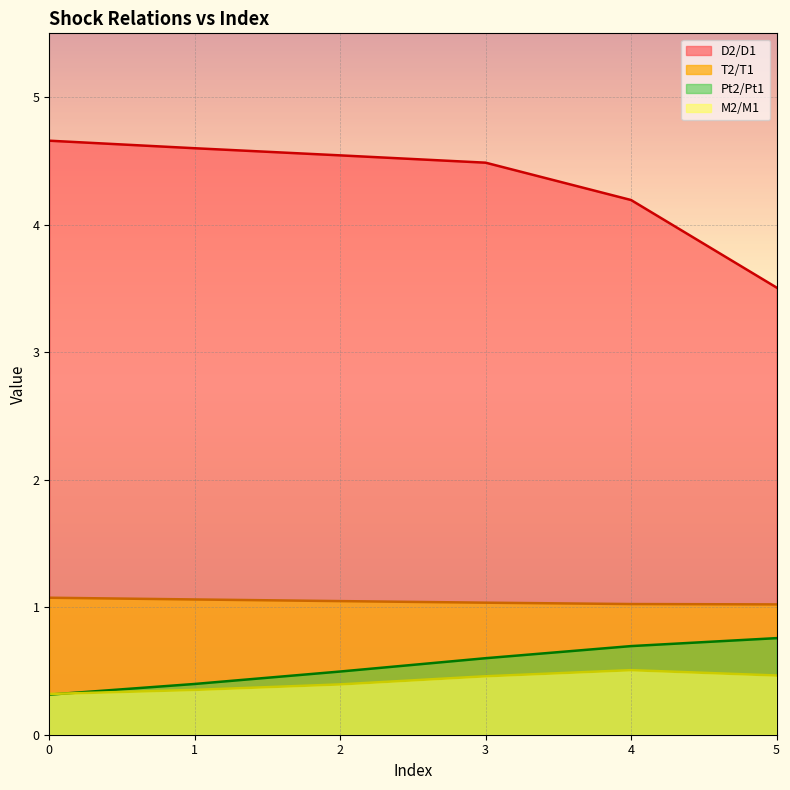

What is the value of the M2/M1 point at the 1st from the left?

0.3